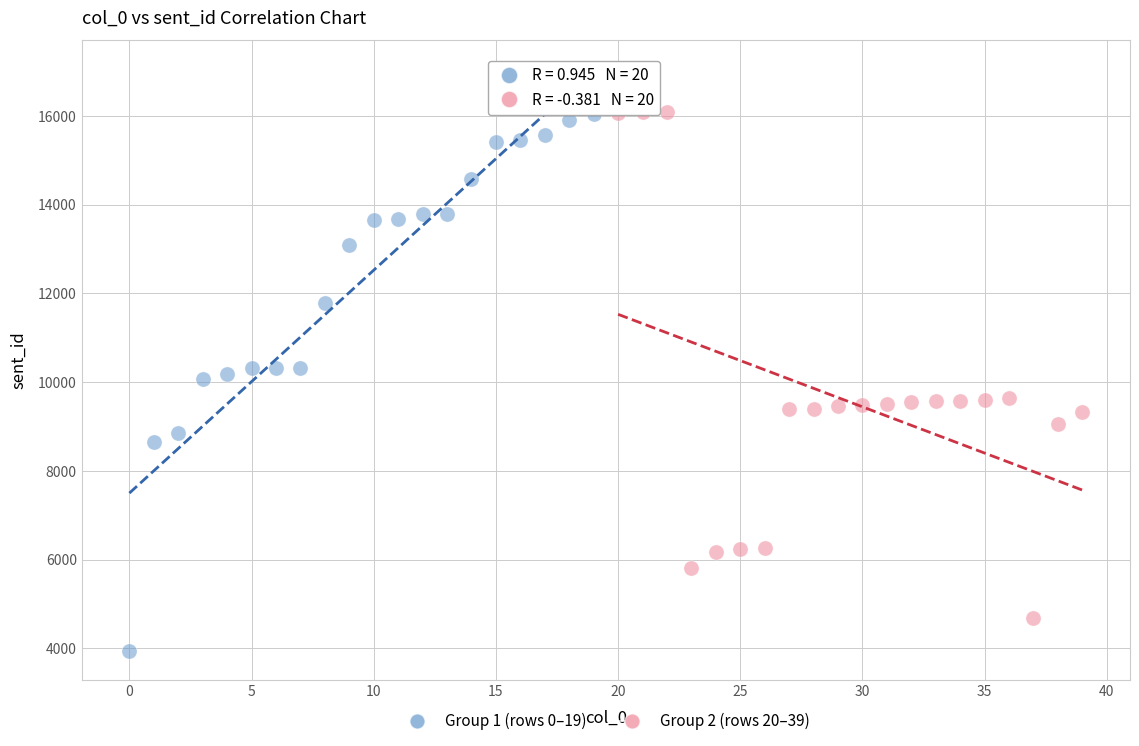

What are all the series names shown in the legend?

Group 1 (rows 0–19), Group 2 (rows 20–39)